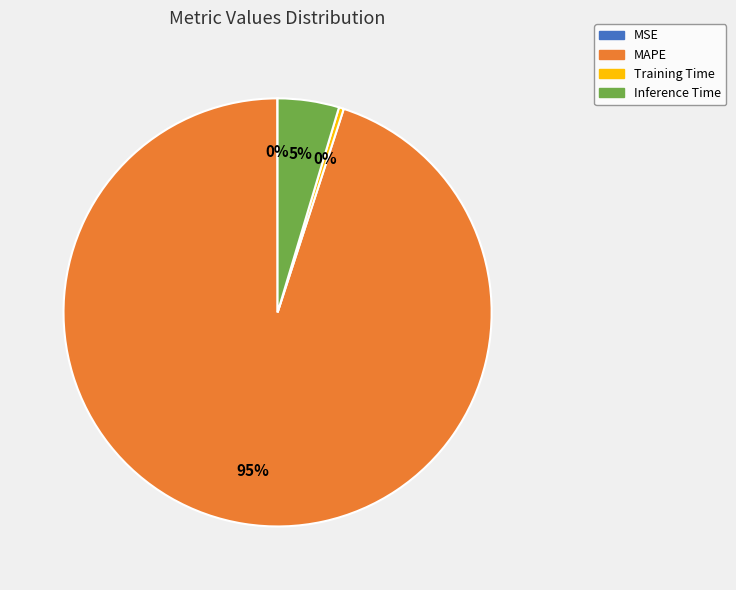

Is there any slice that represents more than half of the pie?

Yes